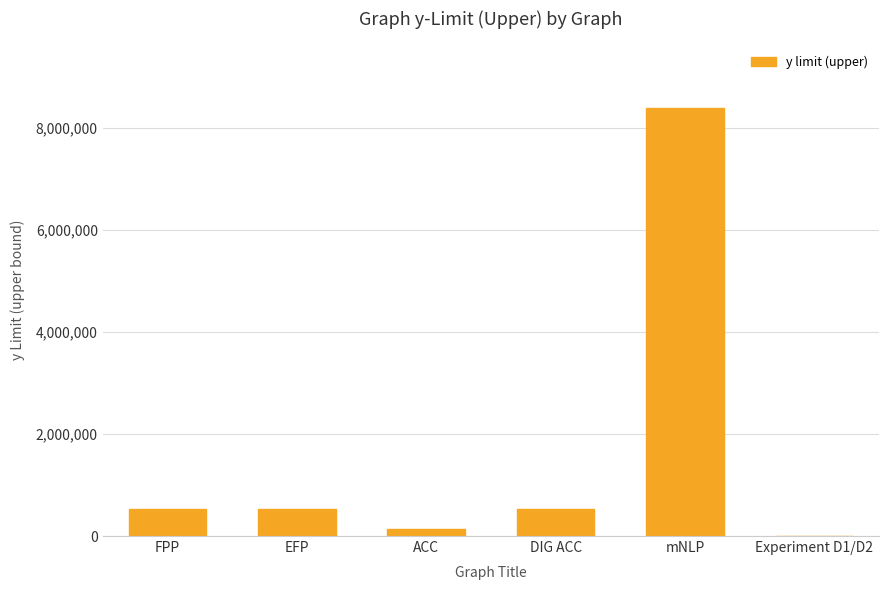

Is it true that the value at EFP is 524288?

True